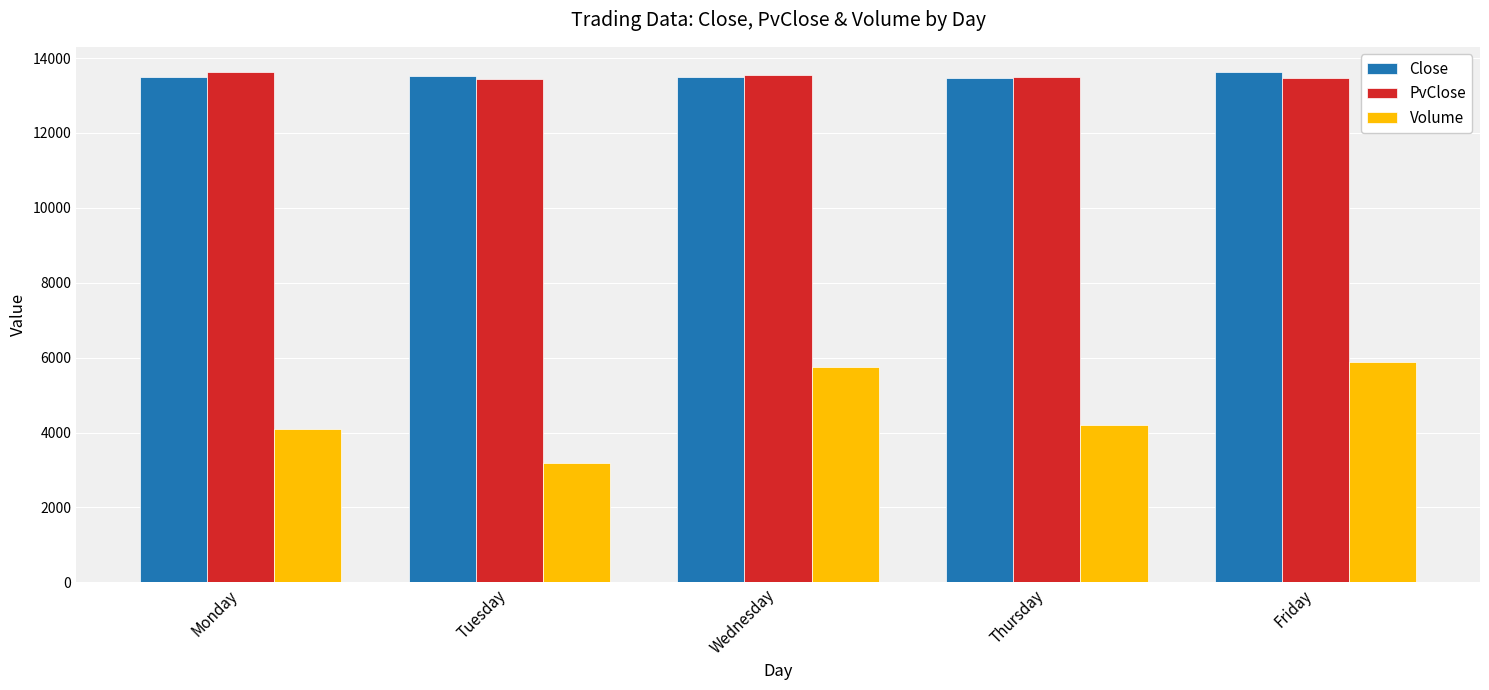

What is the difference between the maximum and minimum values in the Volume series?

2688.5